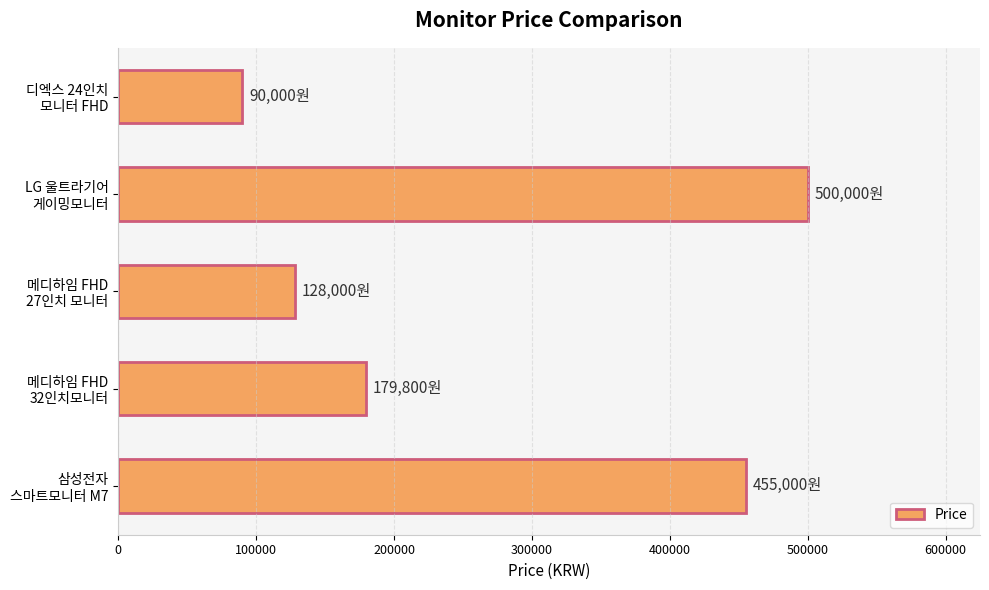

Reading bottom to top, list all the values displayed in this chart.

455000	179800	128000	500000	90000